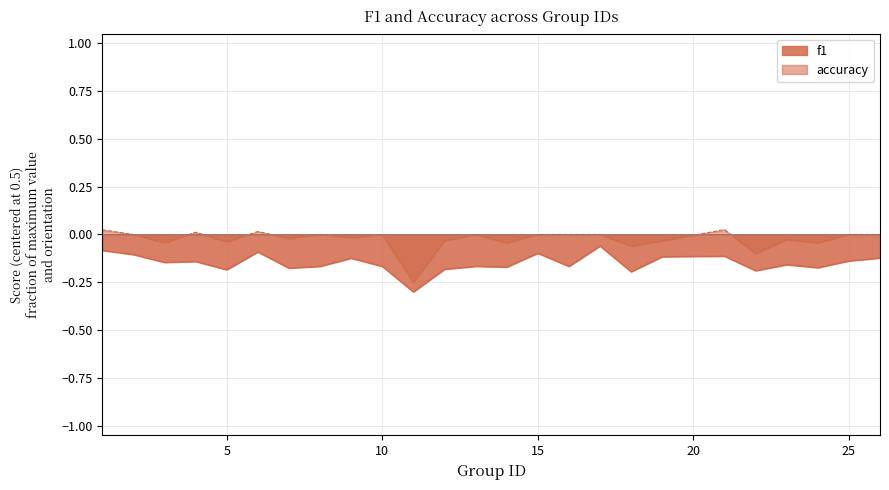

Between 9 and 13, which series saw the biggest shift?

f1